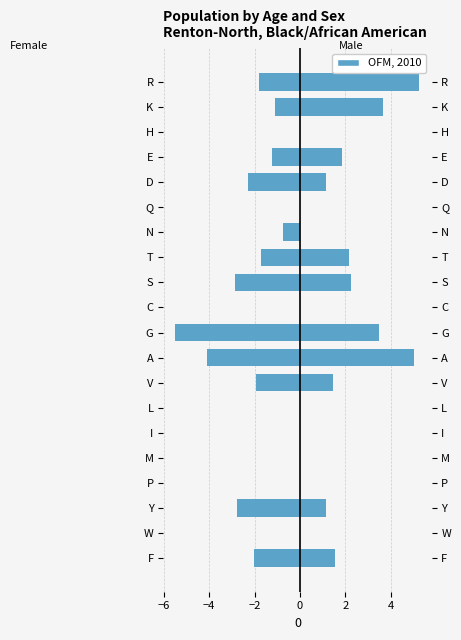

What is the difference between the highest and lowest values at Y?

3.9